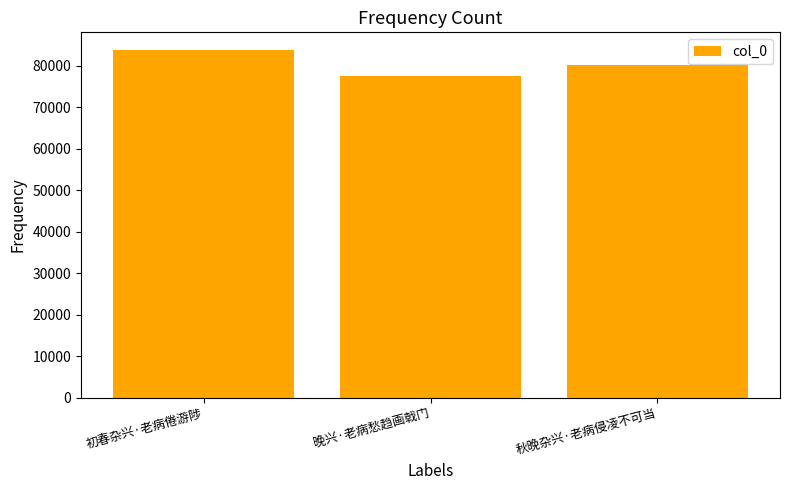

Are the bars grouped side by side (vs. stacked)?

No